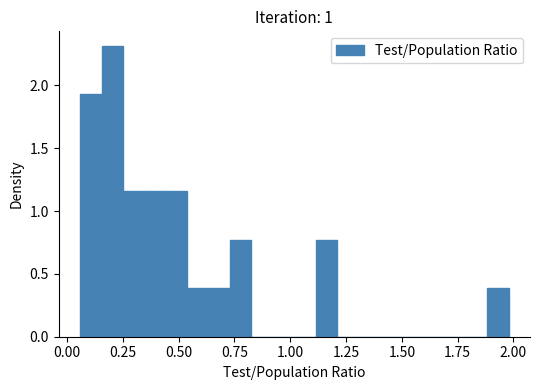

Around what value on the x-axis is the tallest bar? Give the approximate position of its centre, as read against the axis.

0.20